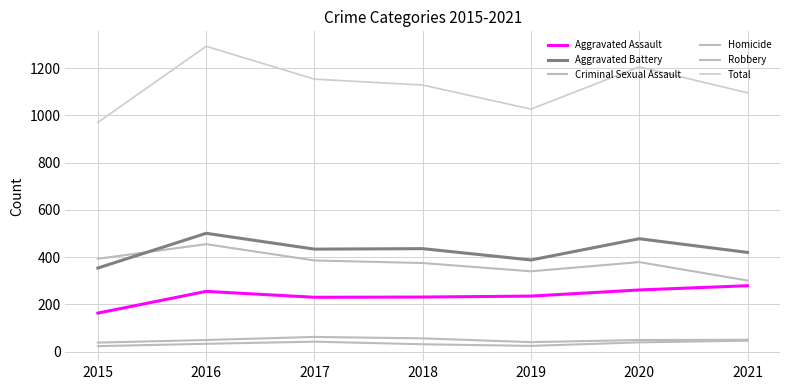

Which series has the largest range (max minus min)?

Total